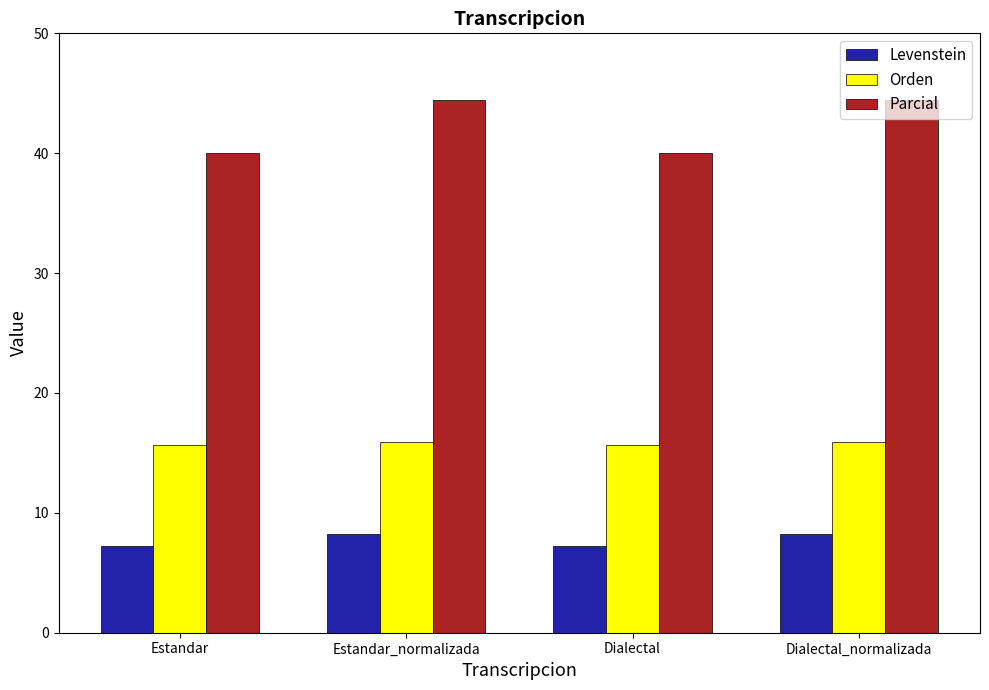

Reading left to right, list all the values displayed in this chart.

Levenstein: Estandar=7.2	Estandar_normalizada=8.2	Dialectal=7.2	Dialectal_normalizada=8.2
Orden: Estandar=15.6	Estandar_normalizada=15.9	Dialectal=15.6	Dialectal_normalizada=15.9
Parcial: Estandar=40.0	Estandar_normalizada=44.4	Dialectal=40.0	Dialectal_normalizada=44.4